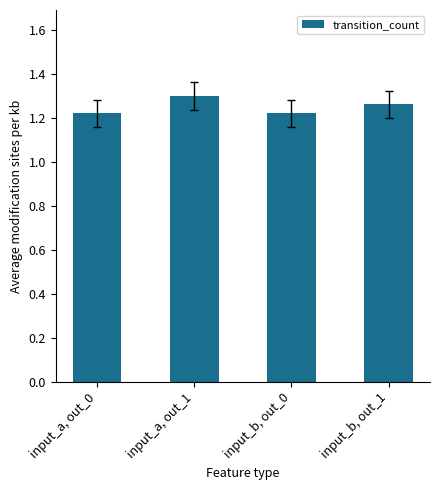

What is the label of the 1st bar from the left?

input_a, out_0